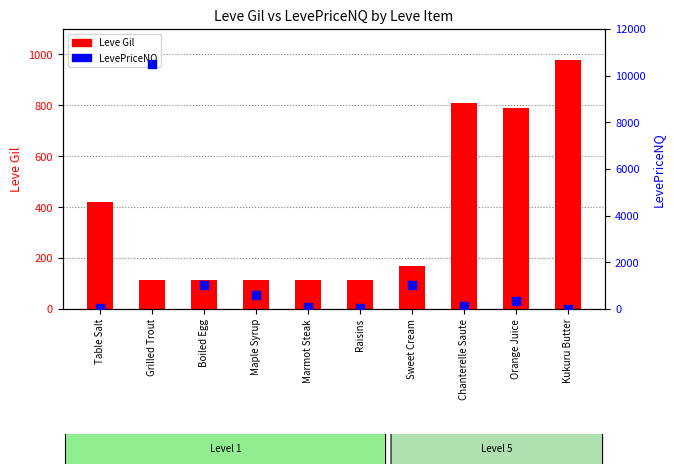

What is the total value across all series at Sweet Cream?

1186.1